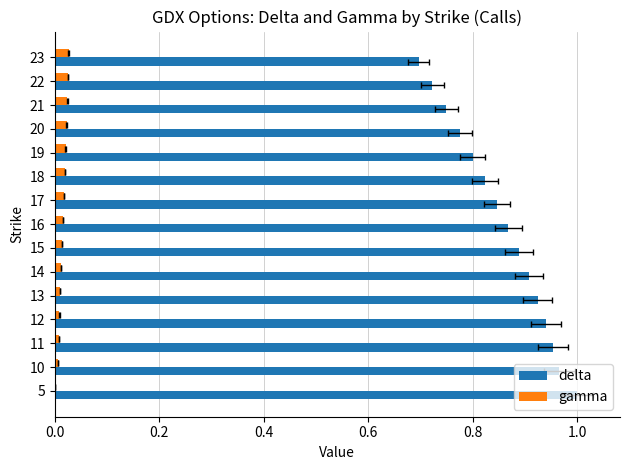

Reading right to left, transcribe all the data shown in this chart.

delta: 0.7	0.7	0.7	0.8	0.8	0.8	0.8	0.9	0.9	0.9	0.9	0.9	1.0	1.0	1.0
gamma: 0.0	0.0	0.0	0.0	0.0	0.0	0.0	0.0	0.0	0.0	0.0	0.0	0.0	0.0	0.0